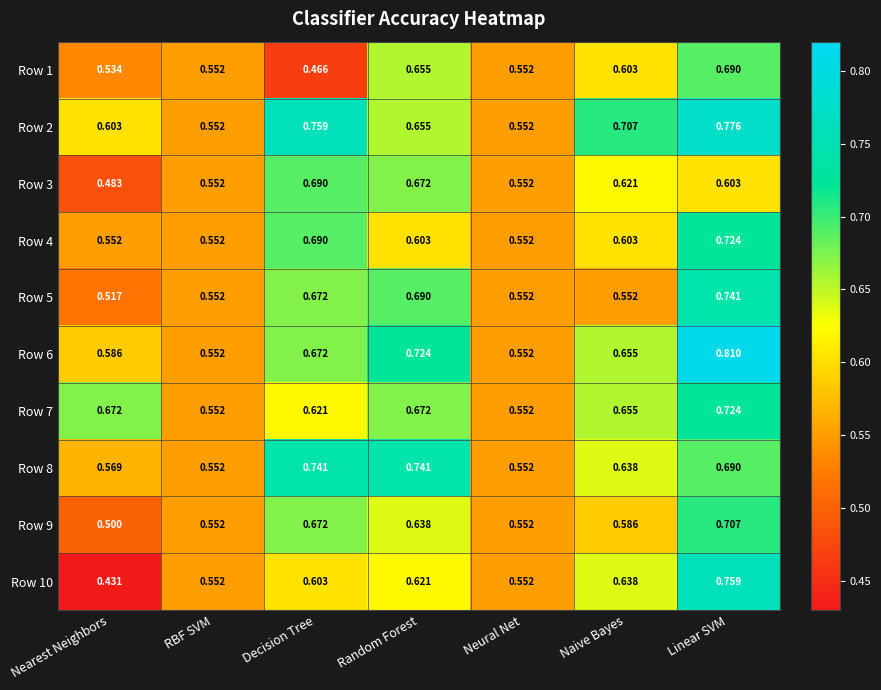

At which category does the chart reach its peak across all series?

Linear SVM